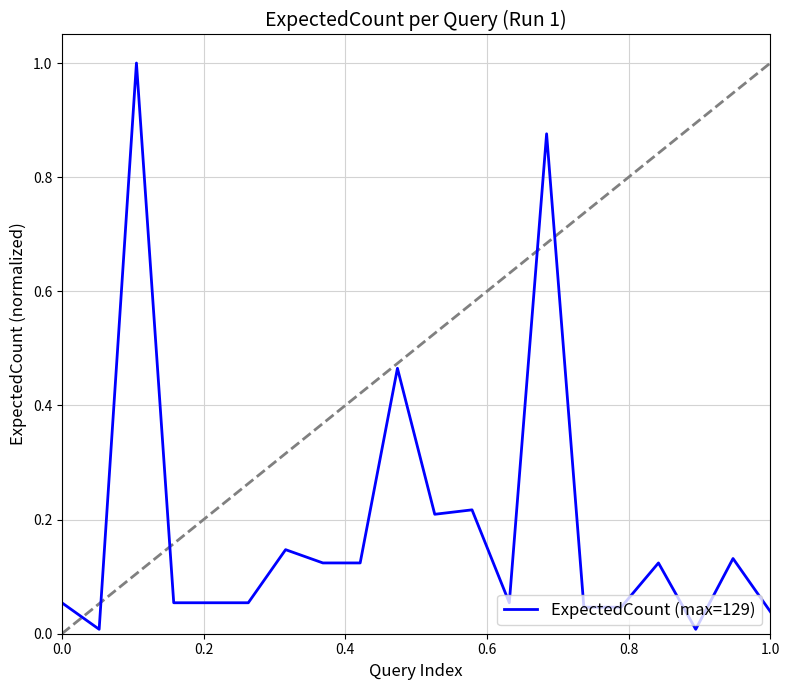

What is the greatest value displayed?

1.0